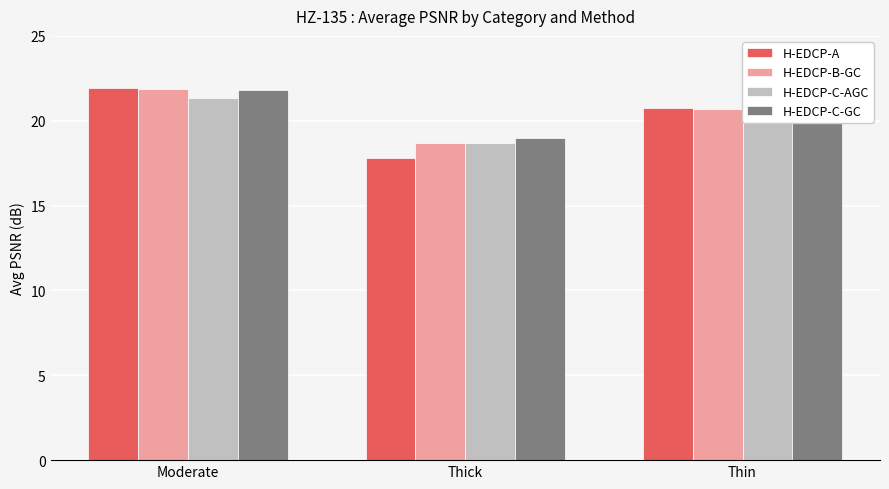

How many categories are shown in the chart?

3